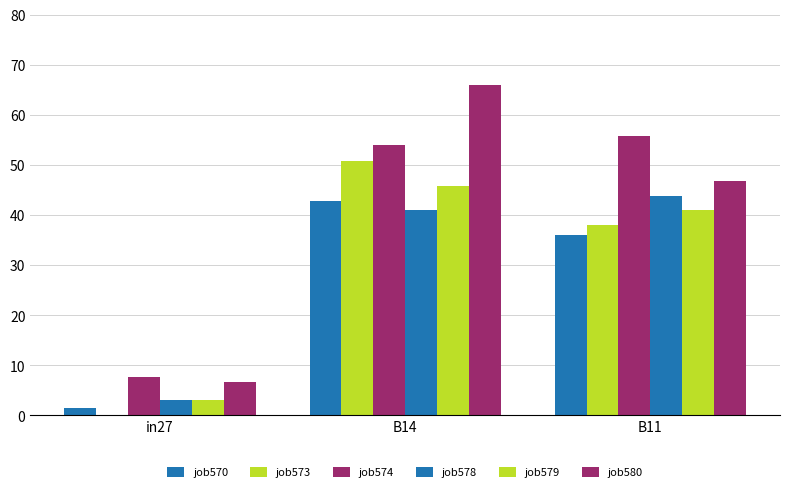

Rank the categories by job578 value from lowest to highest.

in27, B14, B11